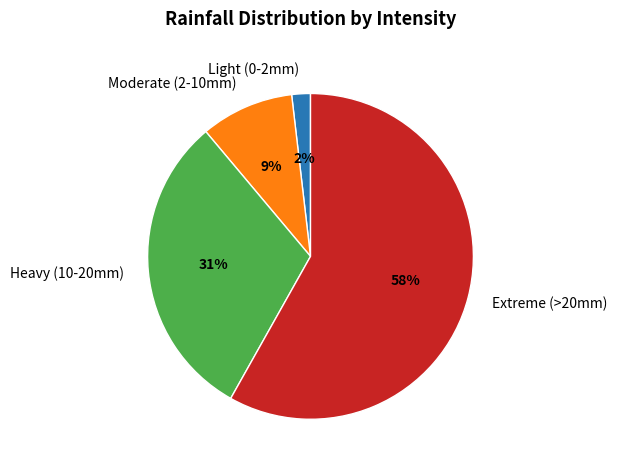

Which has a higher value, Light (0-2mm) or Moderate (2-10mm)?

Moderate (2-10mm)